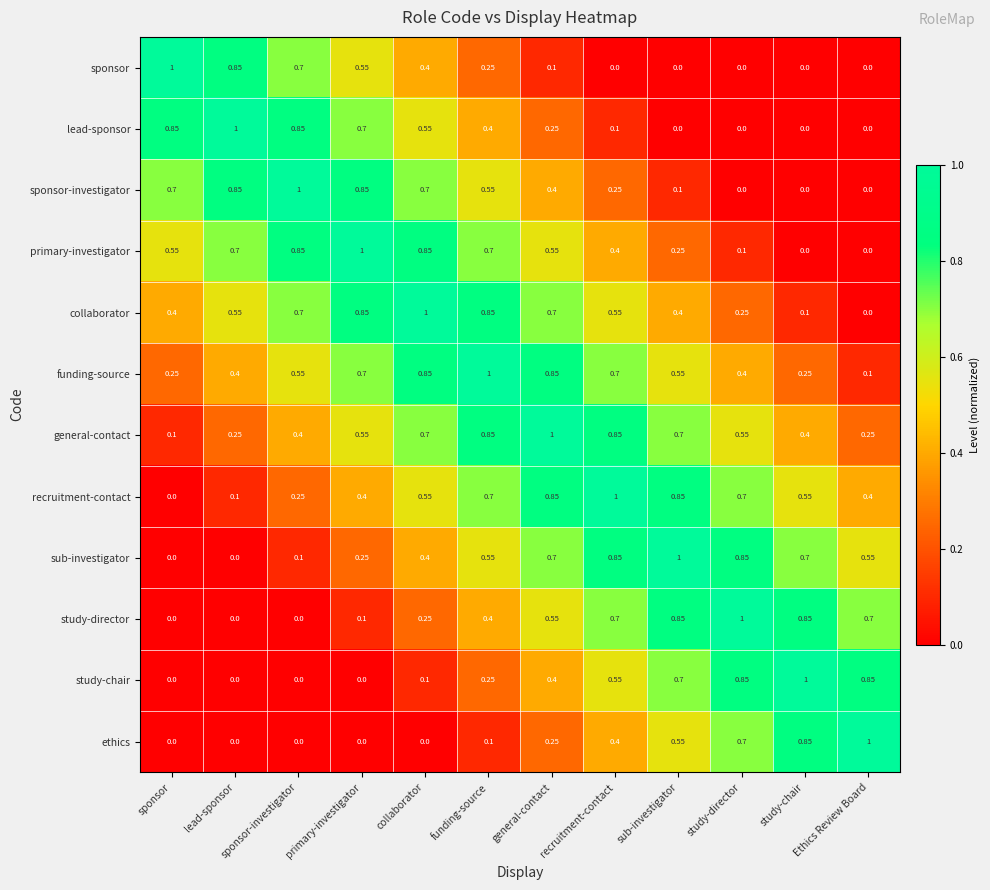

Is the value of primary-investigator at sponsor greater than the value of sponsor at general-contact?

Yes